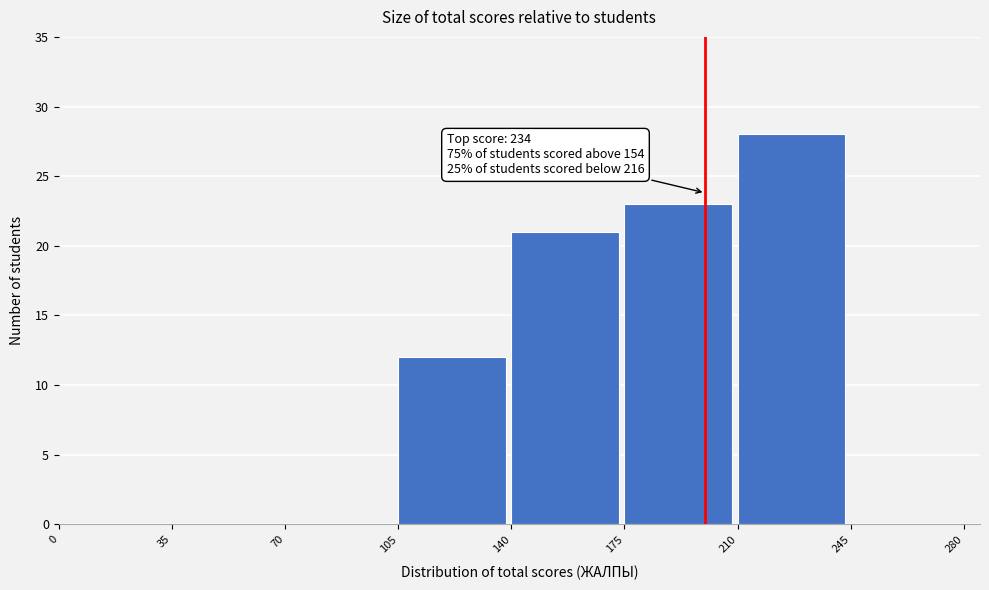

Over which range of the x-axis is the bar tallest?

210 to 245